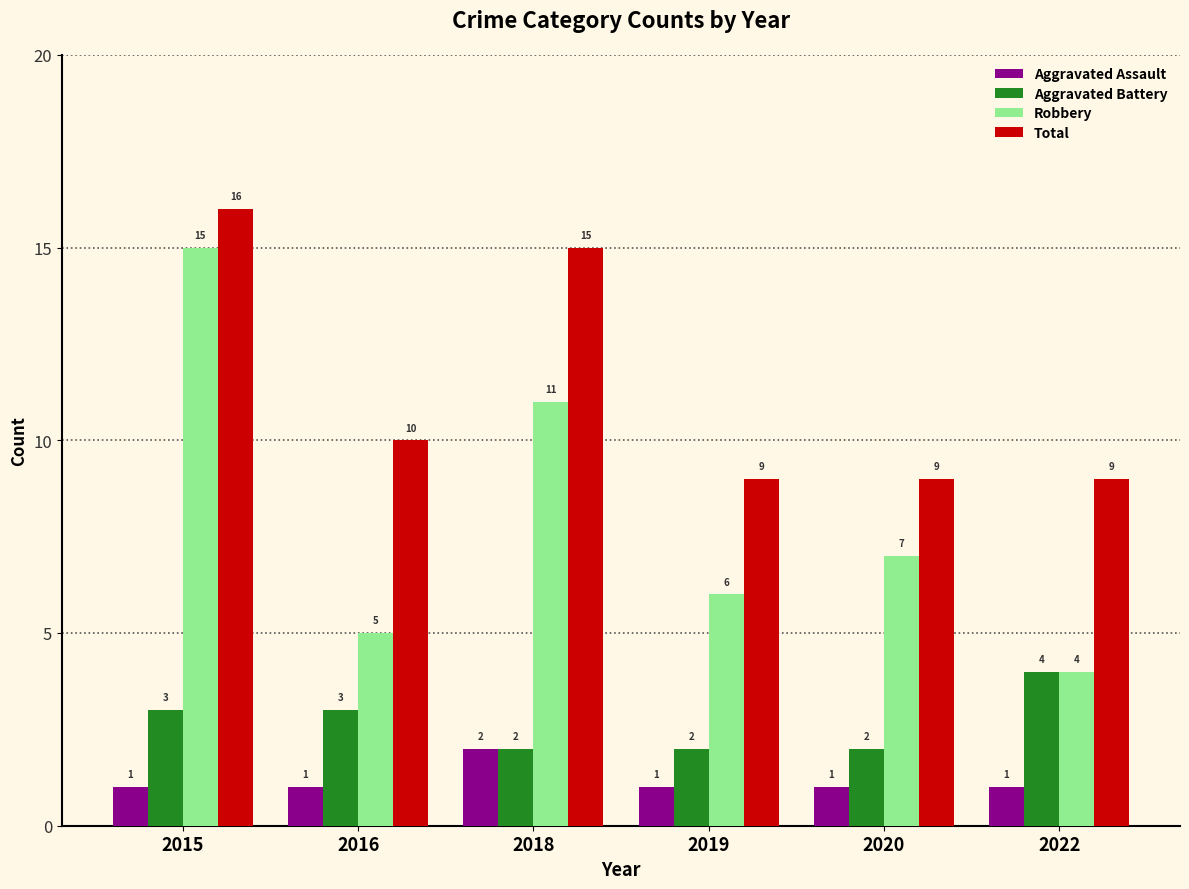

Reading left to right, what are all the values shown in this chart?

Aggravated Assault: 2015=1	2016=1	2018=2	2019=1	2020=1	2022=1
Aggravated Battery: 2015=3	2016=3	2018=2	2019=2	2020=2	2022=4
Robbery: 2015=15	2016=5	2018=11	2019=6	2020=7	2022=4
Total: 2015=16	2016=10	2018=15	2019=9	2020=9	2022=9